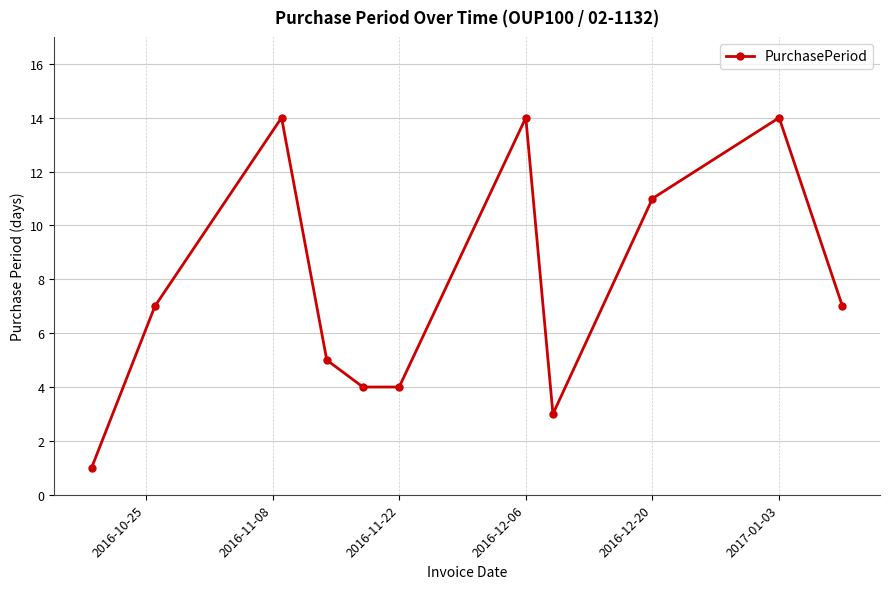

What is the greatest value displayed?

14